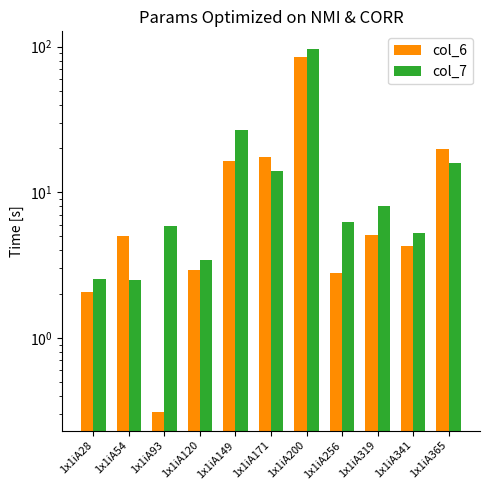

What is the difference between the second highest and minimum values in the col_6 series?

19.6